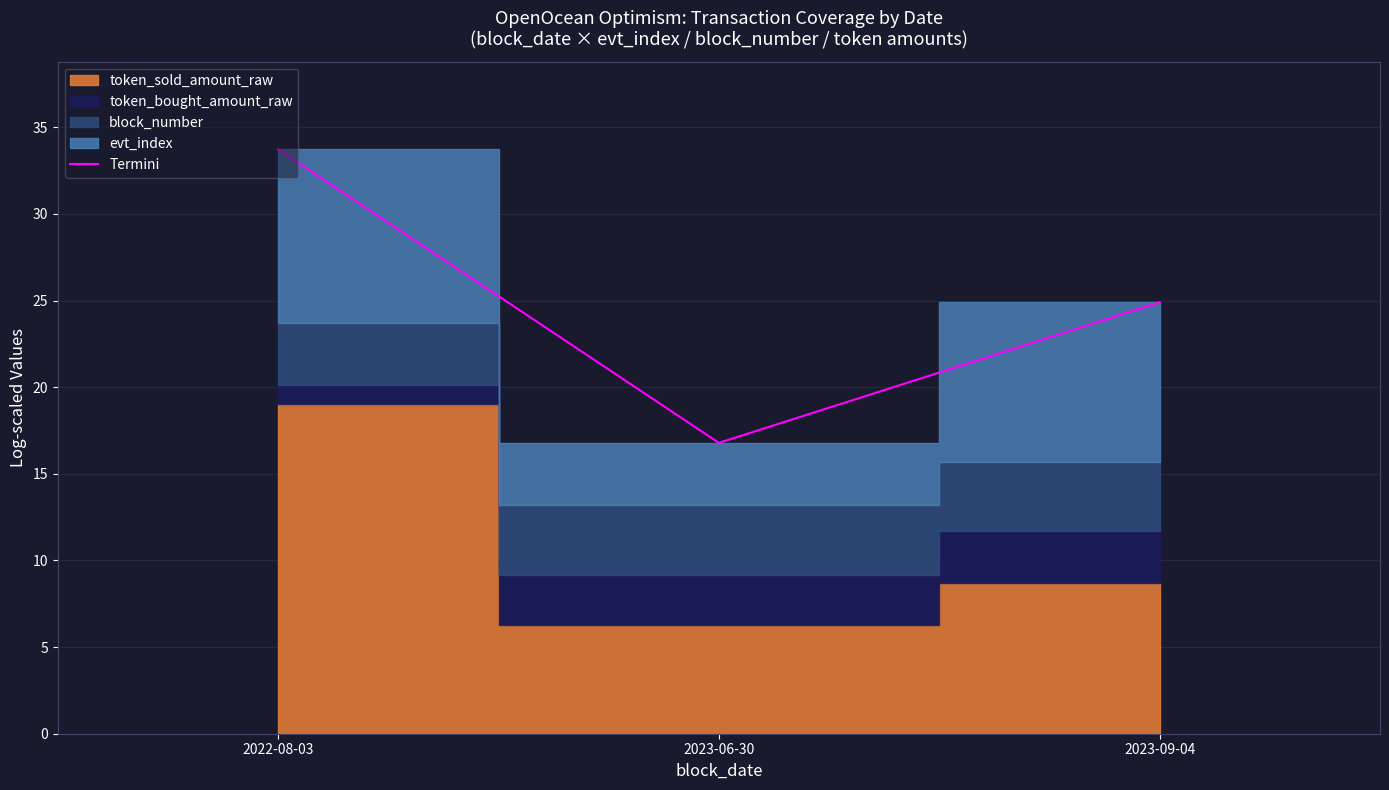

Which category has the highest value across all series?

2022-08-03